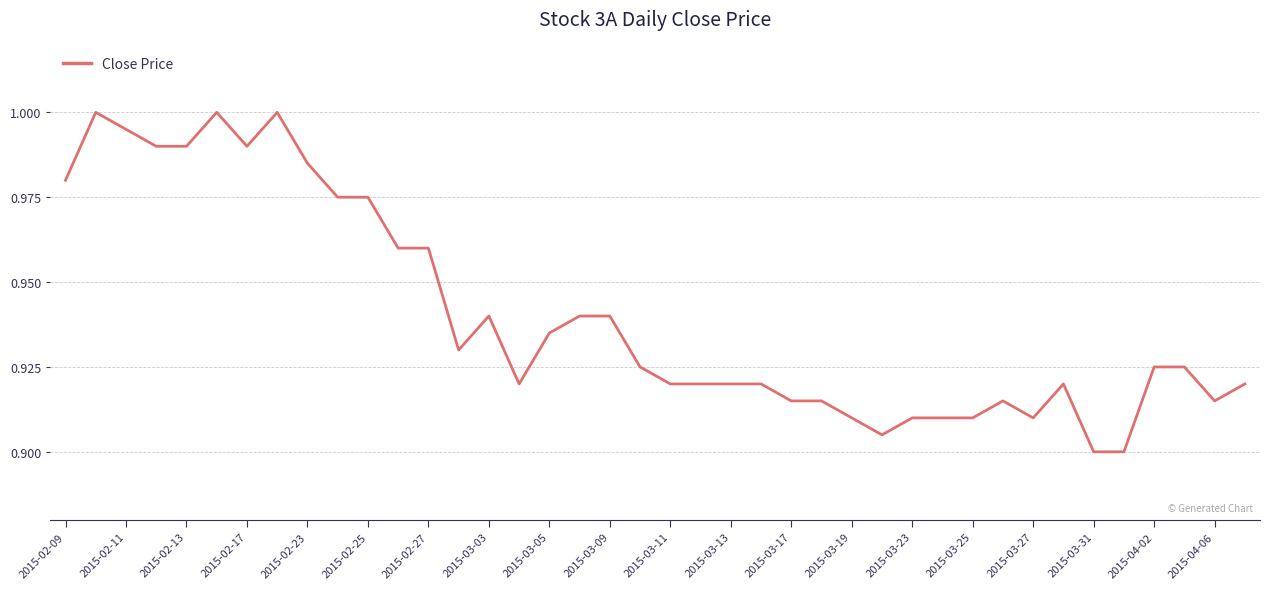

Does the chart have visible grid lines?

Yes